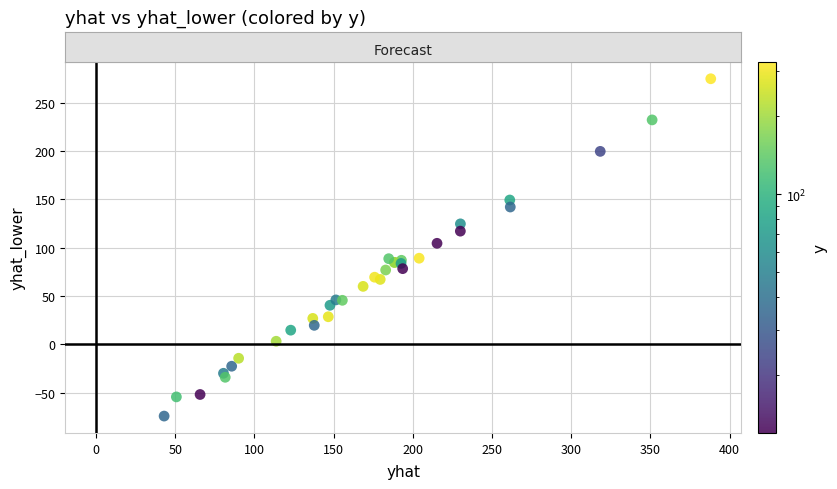

What Y value in the scatter plot is closest to 100?

104.5